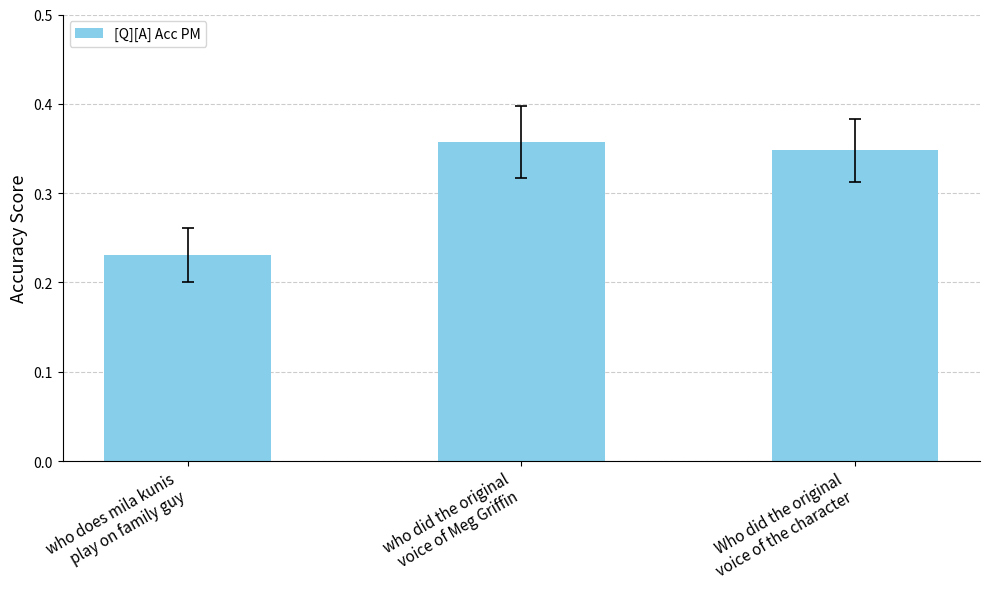

What is the sum of all values?

0.9